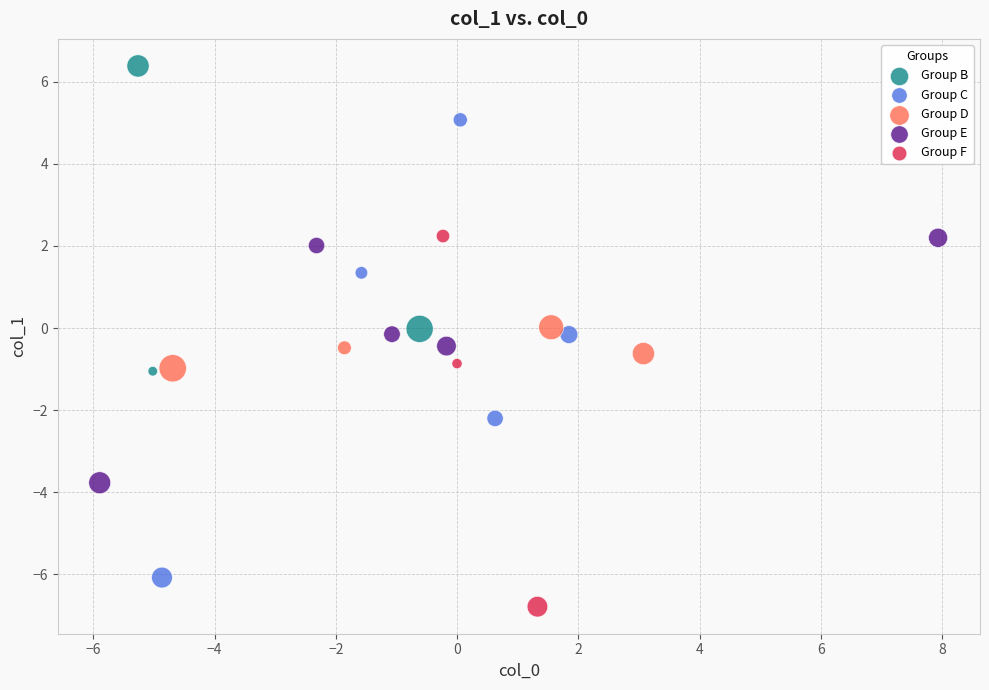

What are all the series names shown in the legend?

Group B, Group C, Group D, Group E, Group F